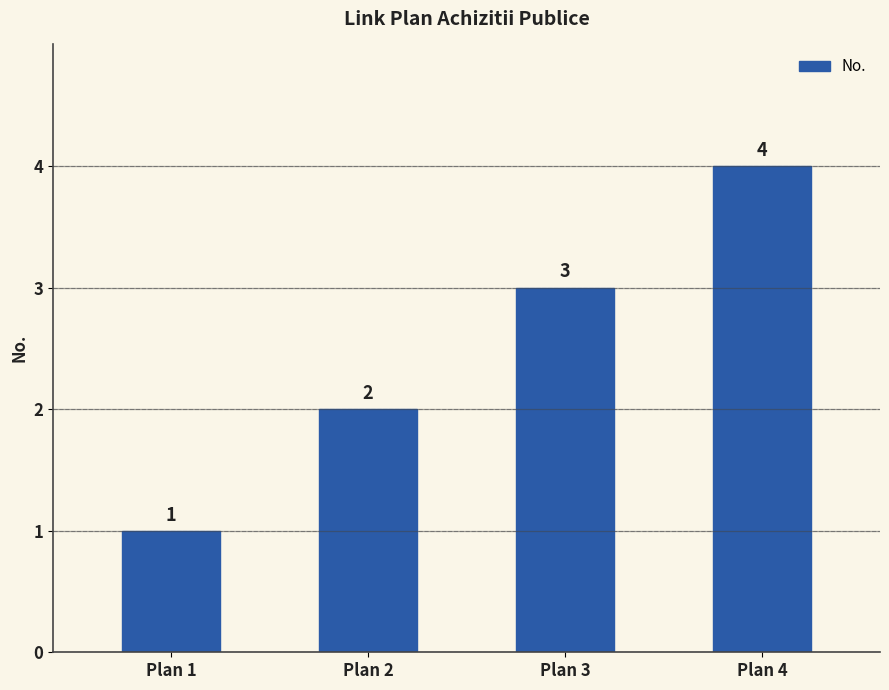

What is the value of the 2nd bar from the left?

2